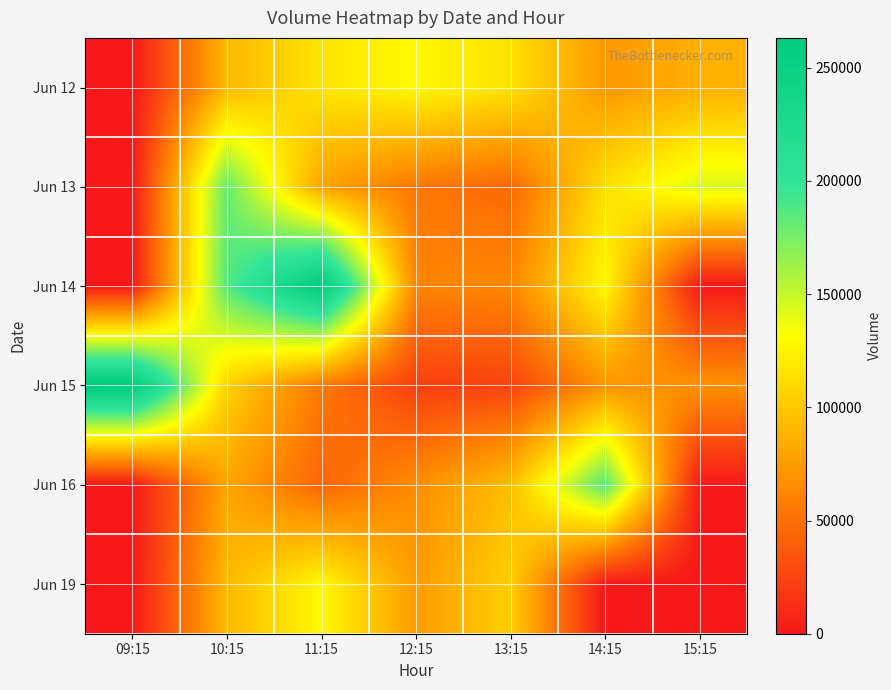

At how many categories does at least one series exceed 252808?

2